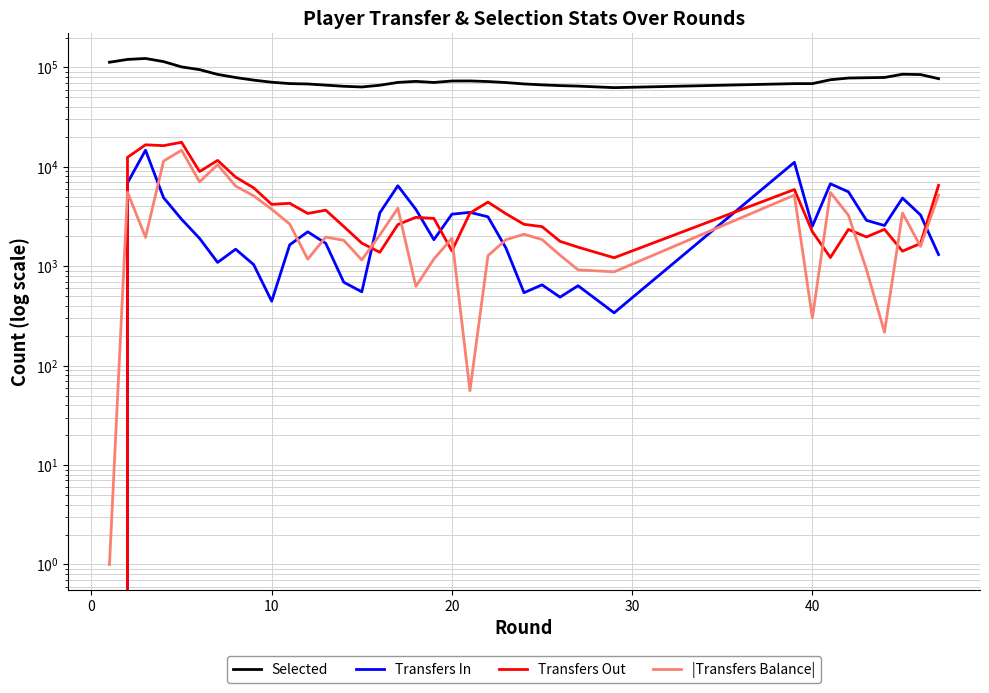

At how many categories does at least one series exceed 40824?

38